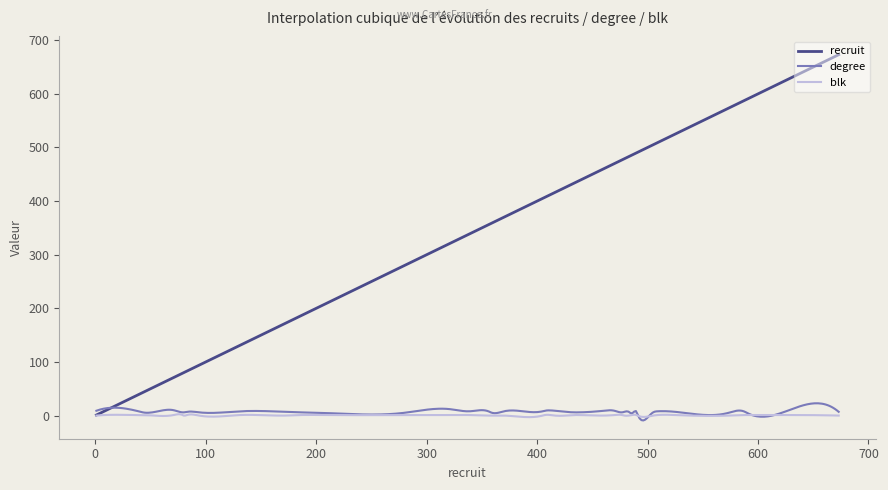

What are all the series names shown in the legend?

recruit, degree, blk